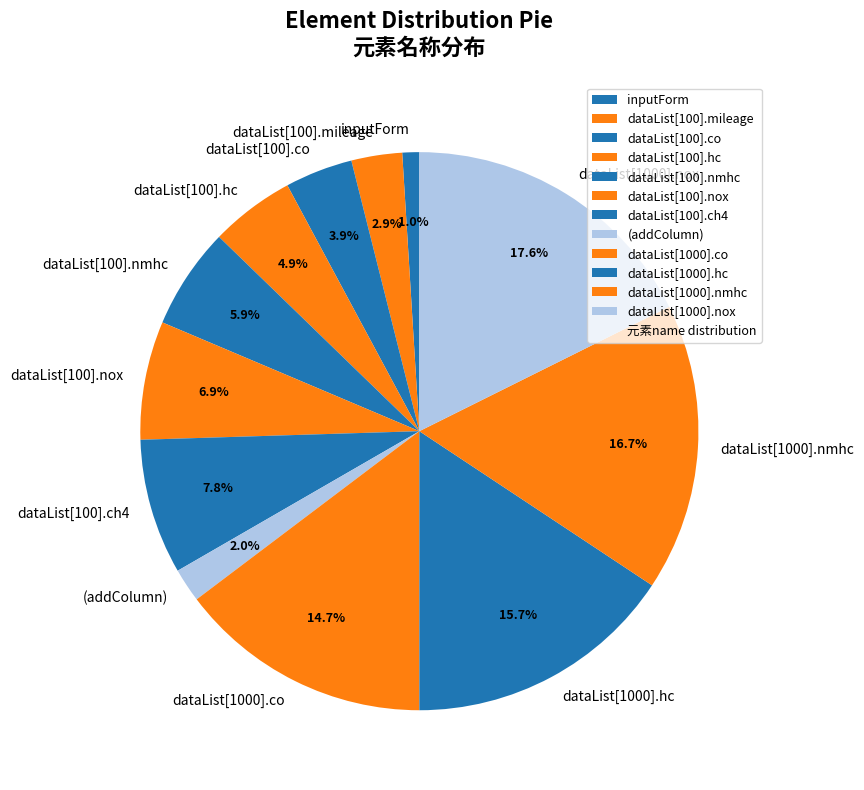

To the nearest percent, what percentage of the pie is dataList[100].co?

4%